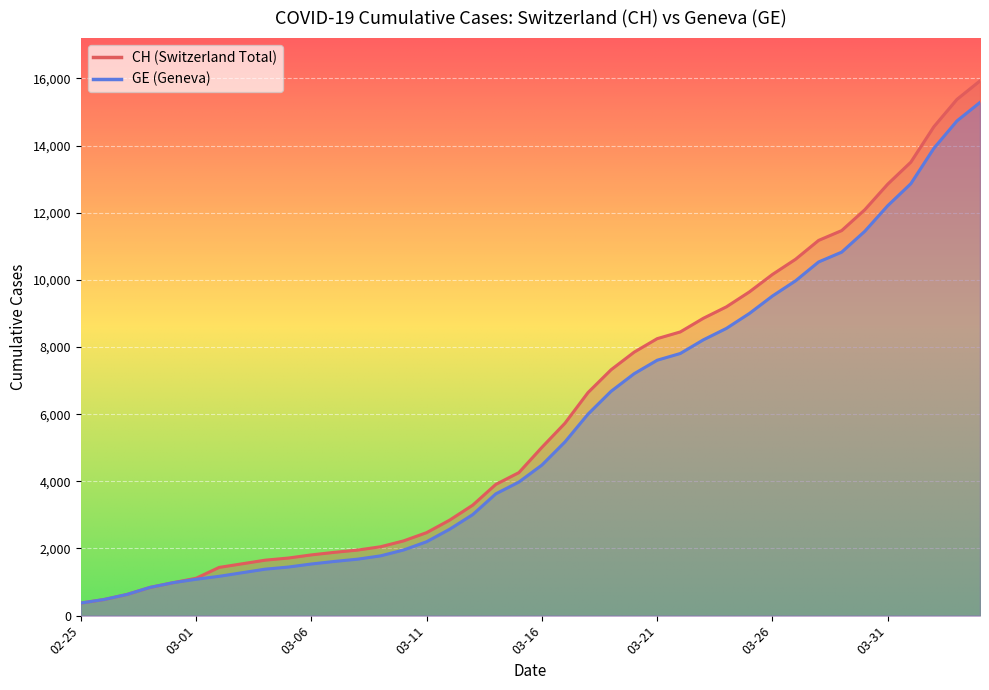

At which category is the sum across all series the highest?

2020-04-04